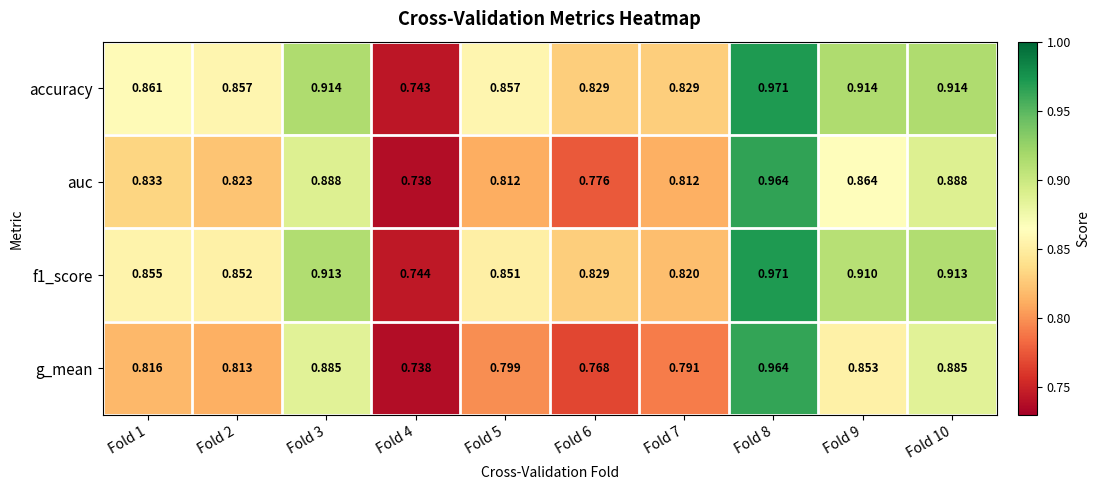

Which series changed the most between Fold 5 and Fold 9?

f1_score